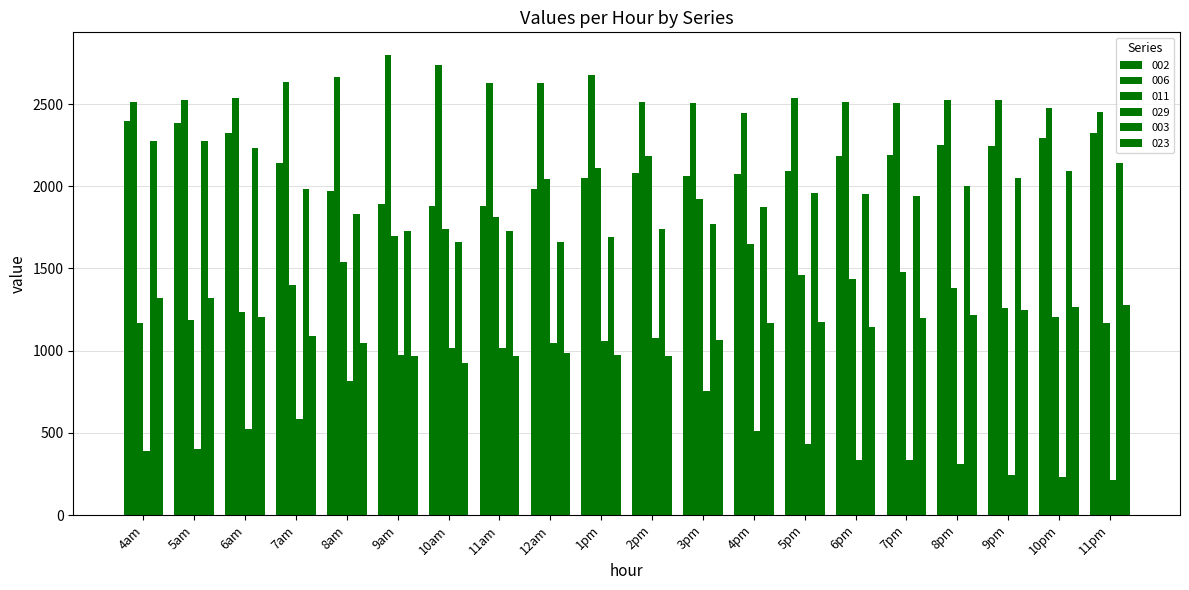

The value of 023 at 12am is 985.9. True or false?

True